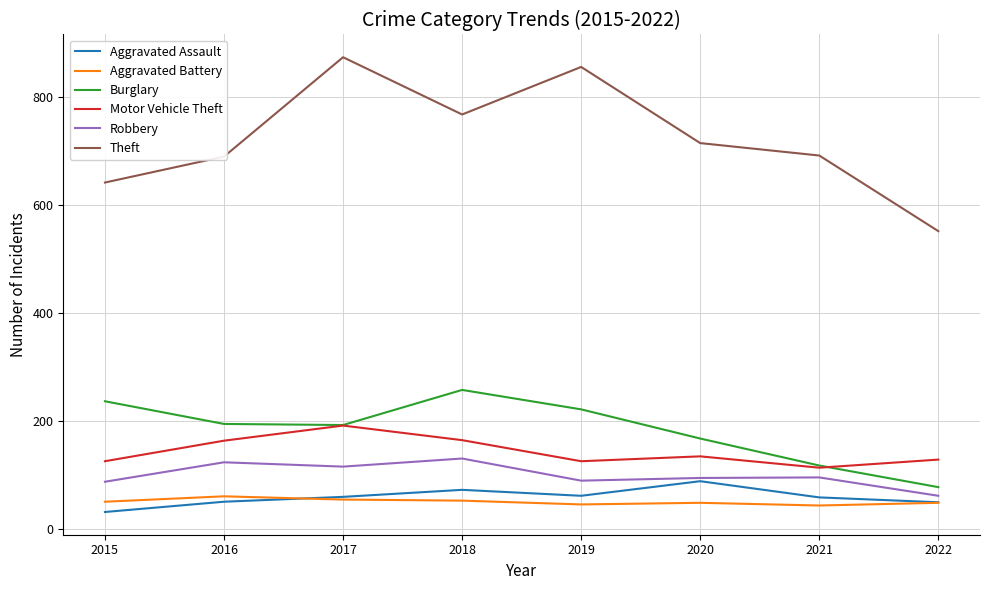

What is the difference between the maximum and minimum values in the Burglary series?

180